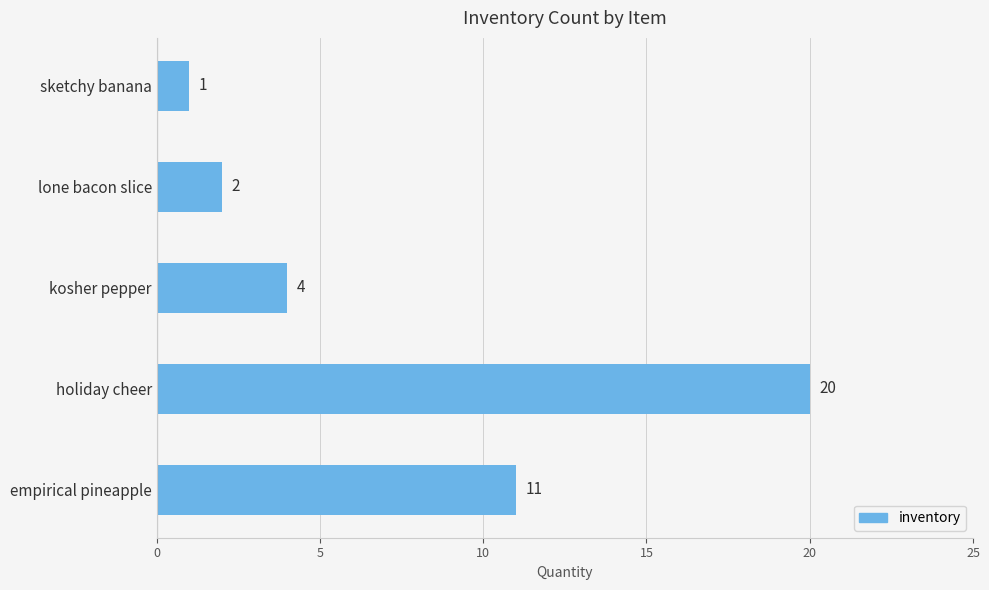

Where is the data nearest to the value 10?

empirical pineapple